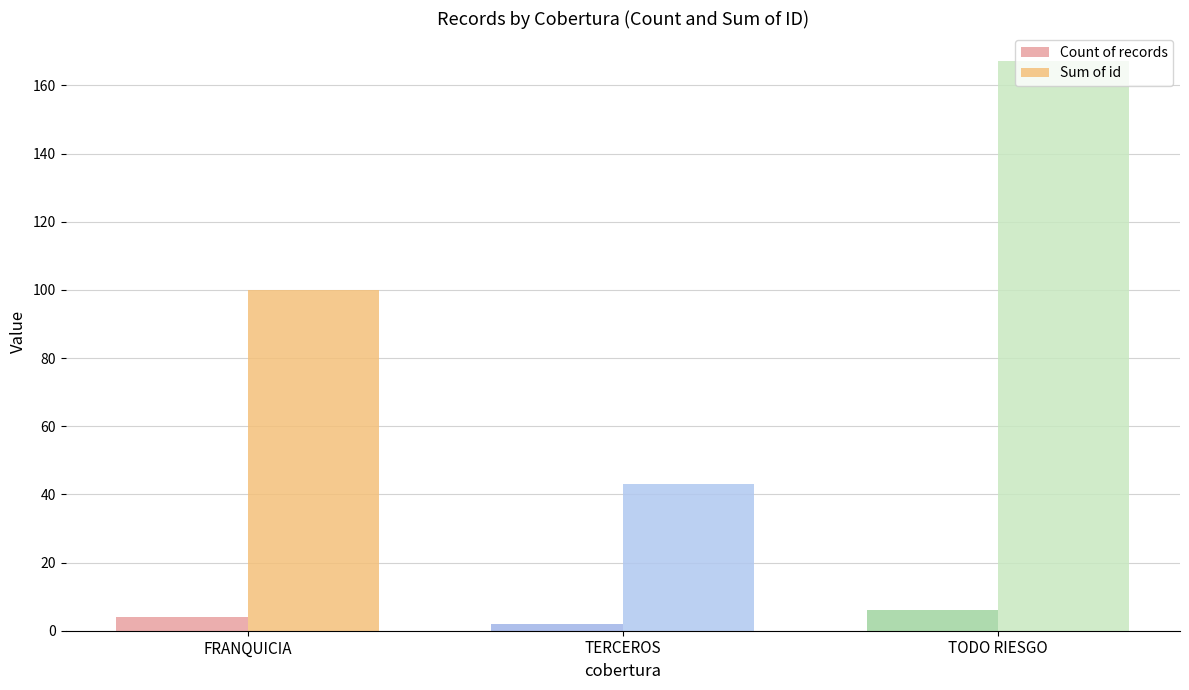

At how many categories does at least one series exceed 37?

3